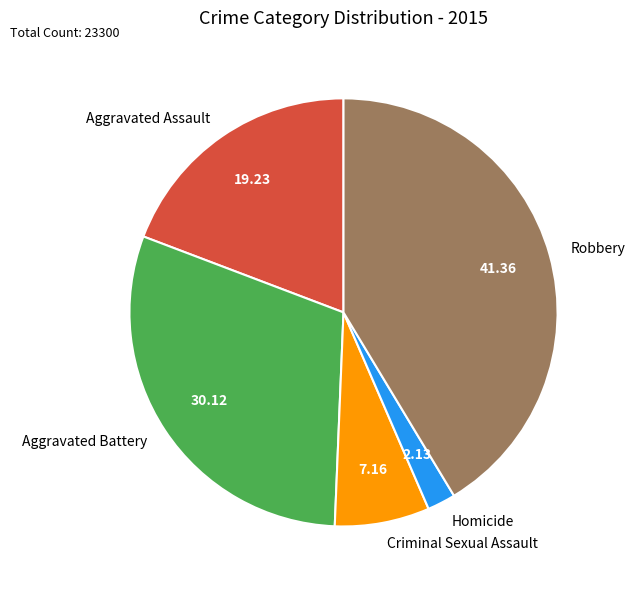

Rank the categories by value from lowest to highest.

Homicide, Criminal Sexual Assault, Aggravated Assault, Aggravated Battery, Robbery